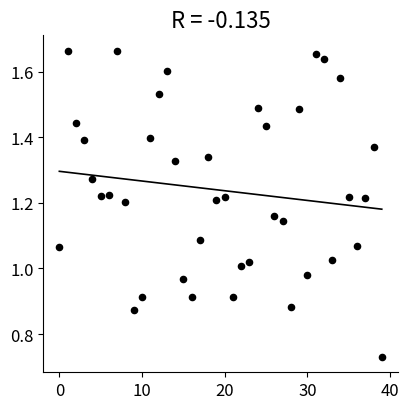

Count the number of points in this scatter plot.

40